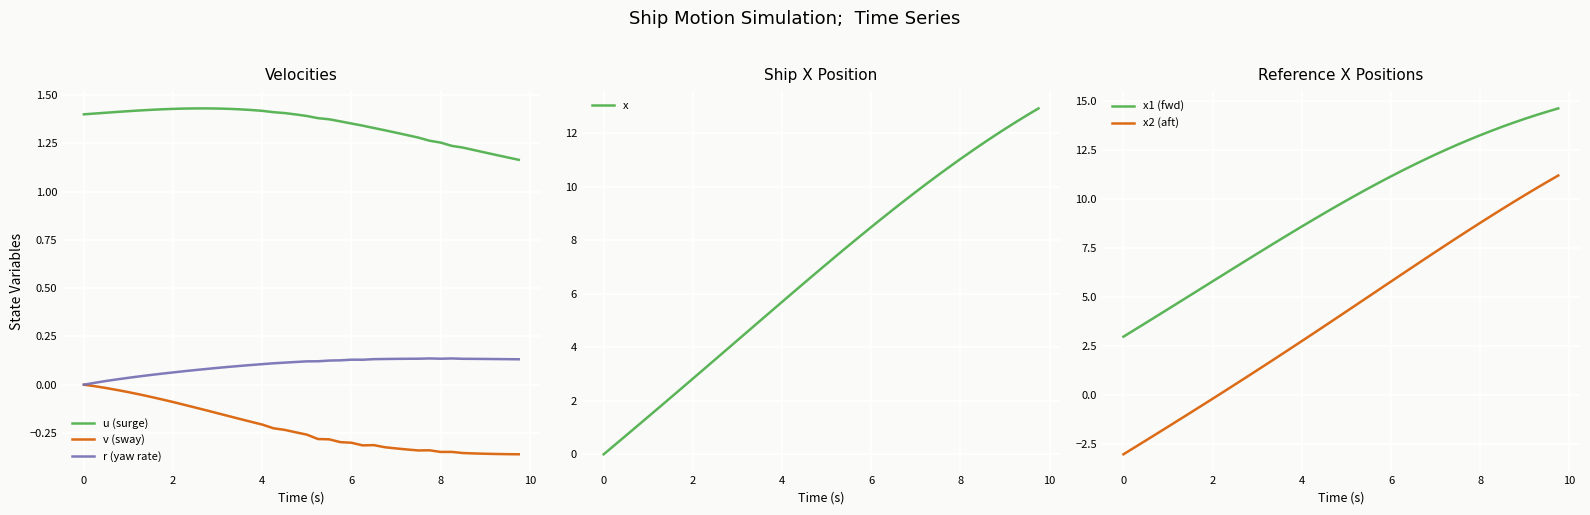

True or false: x2 (aft) and x1 (fwd) intersect in this chart.

False